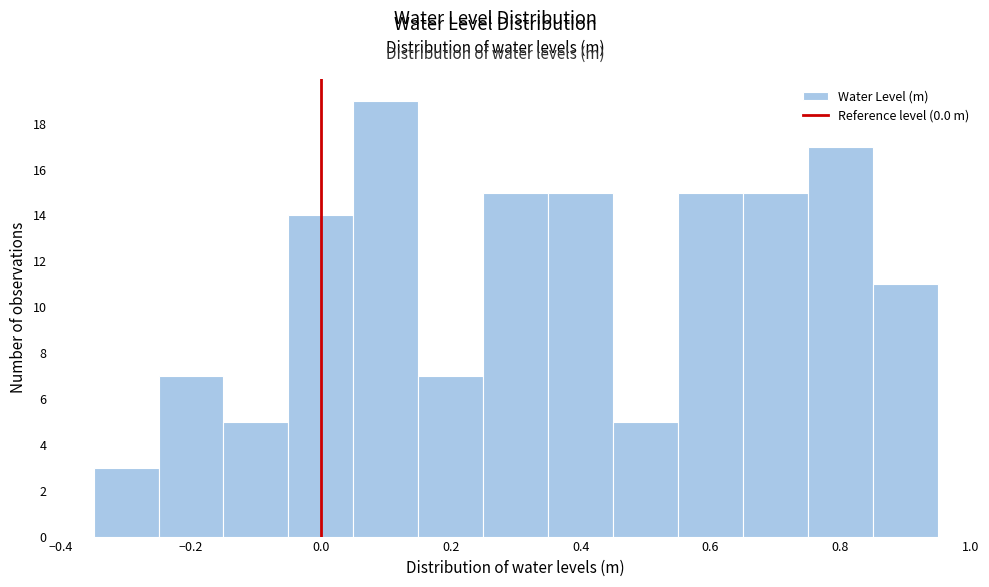

Over which range of the x-axis is the bar tallest?

0.05 to 0.15